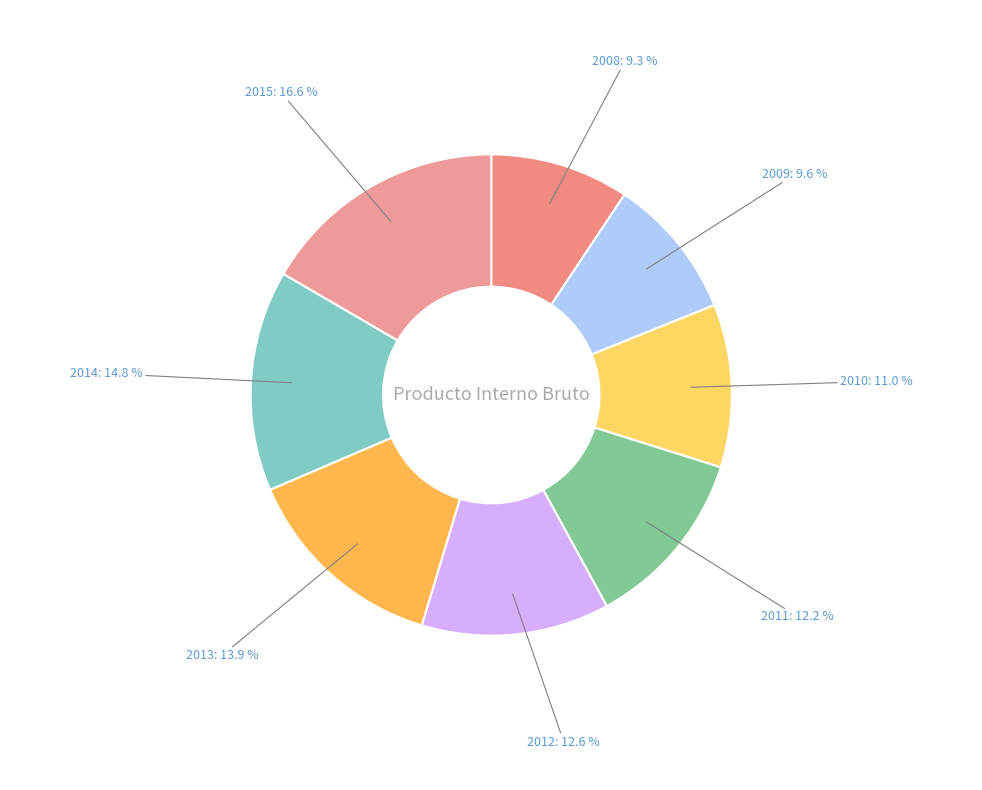

To the nearest percent, what percentage of the pie is 2013?

14%